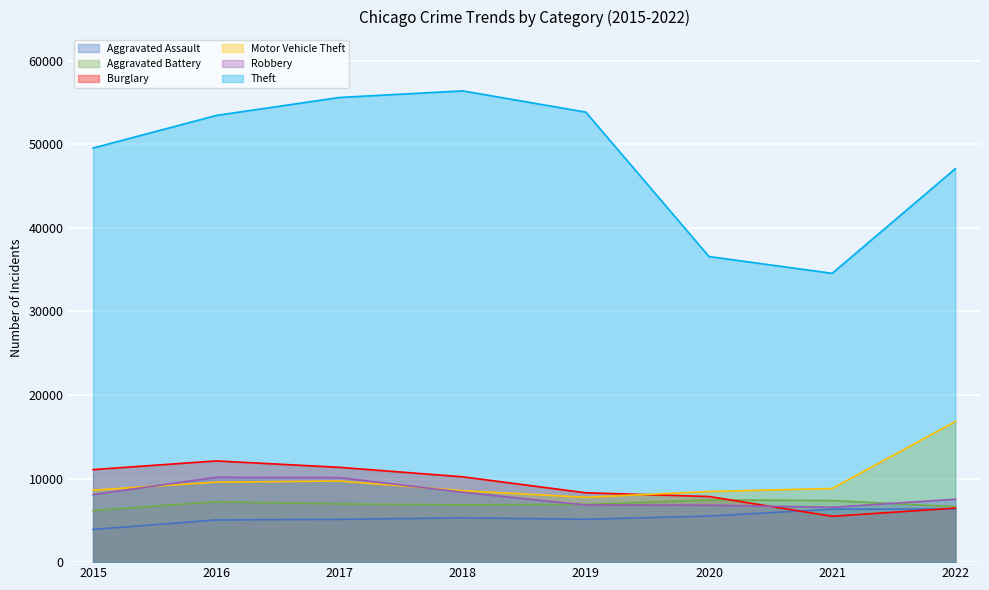

In Burglary, how many points are higher than both neighbors (excluding endpoints)?

1